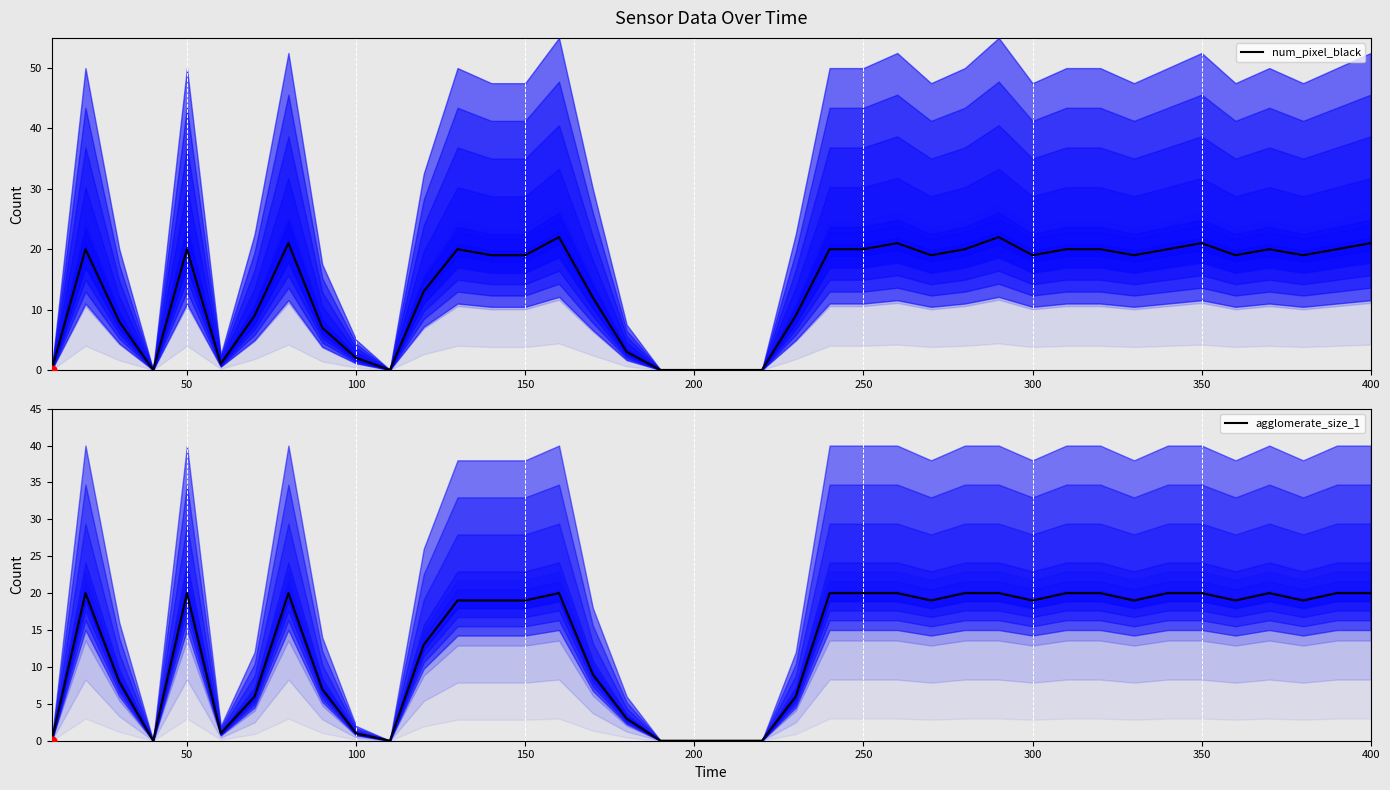

Which series has the largest total across all categories?

num_pixel_black